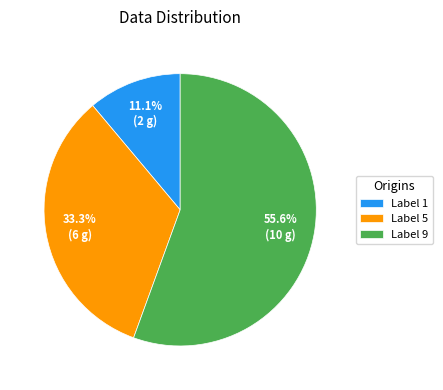

Which category accounts for the majority?

Label 9